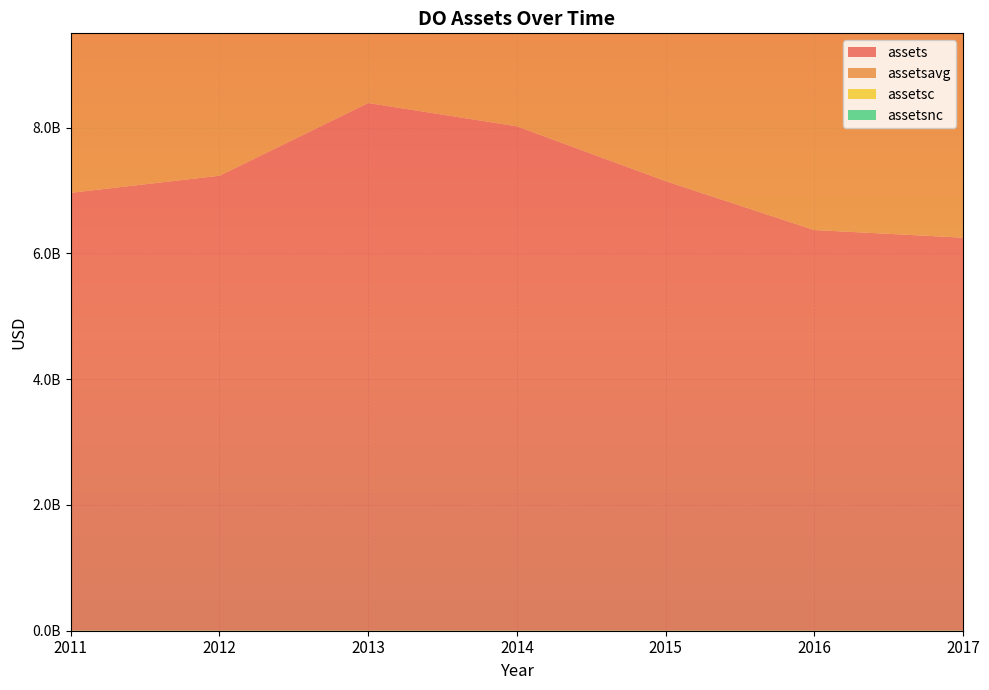

Reading left to right, what are all the values shown in this chart?

assets: 2011-12-31=6964157000	2012-12-31=7235286000	2013-12-31=8391434000	2014-12-31=8021289000	2015-12-31=7149894000	2016-12-31=6371877000	2017-12-31=6250570000
assetsavg: 2011-12-31=6786479500	2012-12-31=7130867750	2013-12-31=7578350750	2014-12-31=8187027500	2015-12-31=7602965250	2016-12-31=6557732250	2017-12-31=6227751000
assetsc: 2011-12-31=1992683000	2012-12-31=2132943000	2013-12-31=2718110000	2014-12-31=899059000	2015-12-31=669595000	2016-12-31=505807000	2017-12-31=886653000
assetsnc: 2011-12-31=4971474000	2012-12-31=5102343000	2013-12-31=5673324000	2014-12-31=7122230000	2015-12-31=6480299000	2016-12-31=5866070000	2017-12-31=5363917000